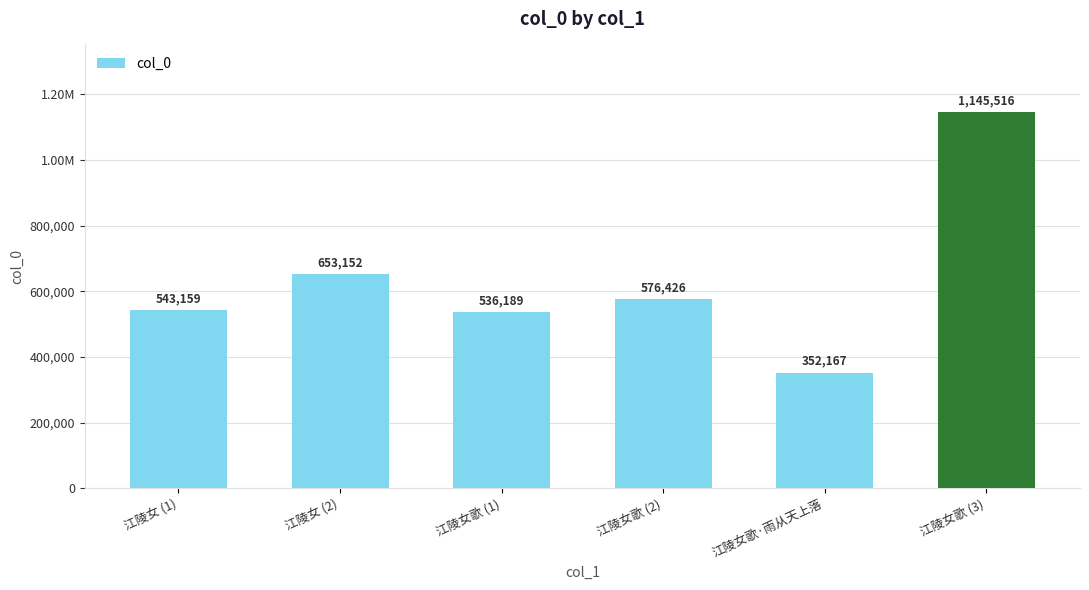

At which category does the chart reach its peak across all series?

江陵女歌 (3)